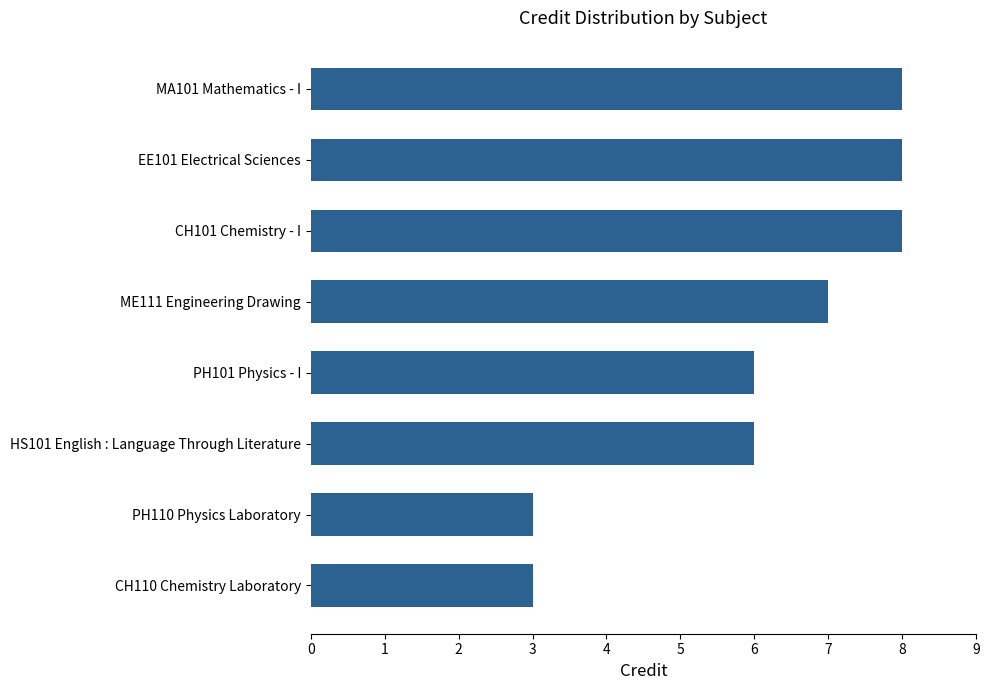

What is the maximum value shown in the chart?

8